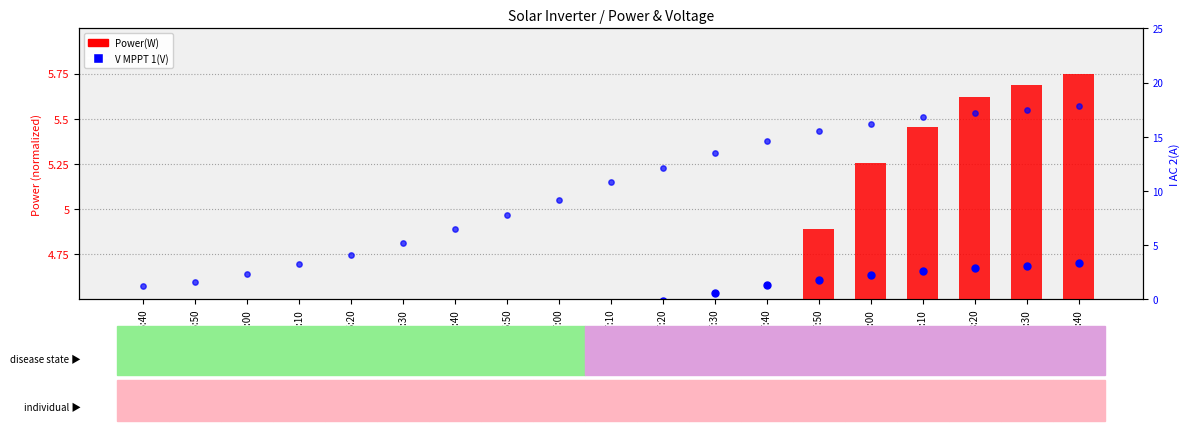

What is the total value across all series at 06:40?

5.5